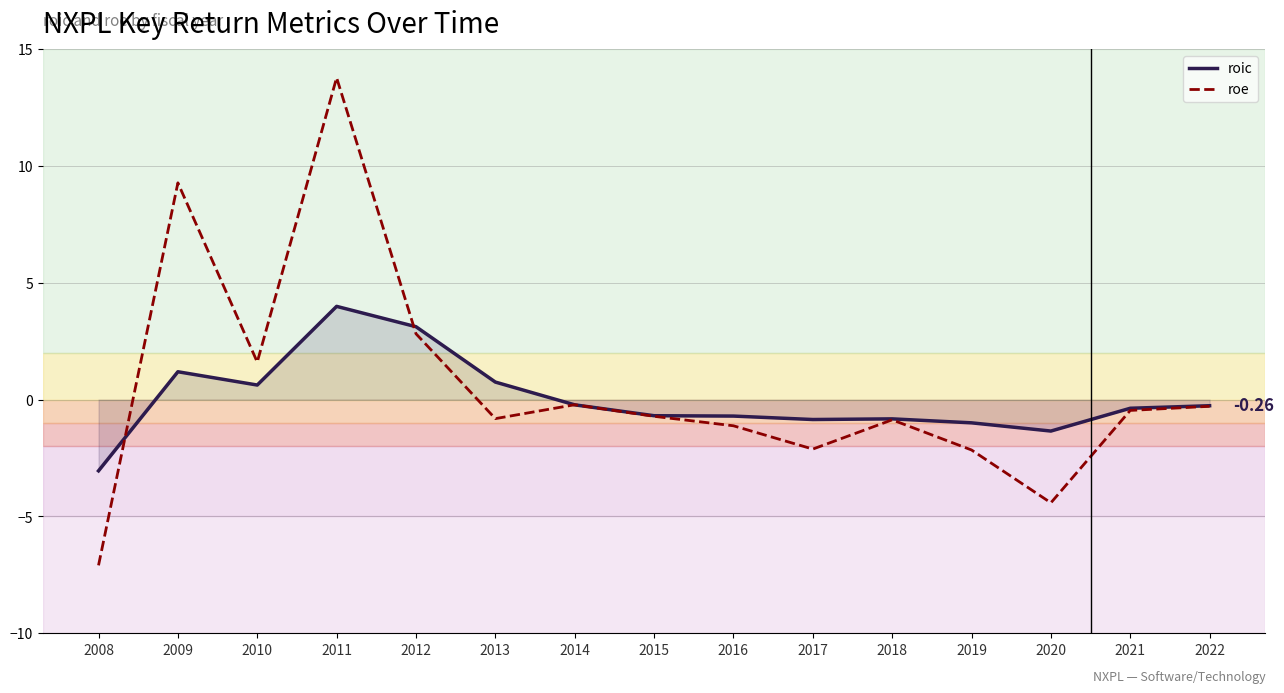

Which series has the largest total across all categories?

roe